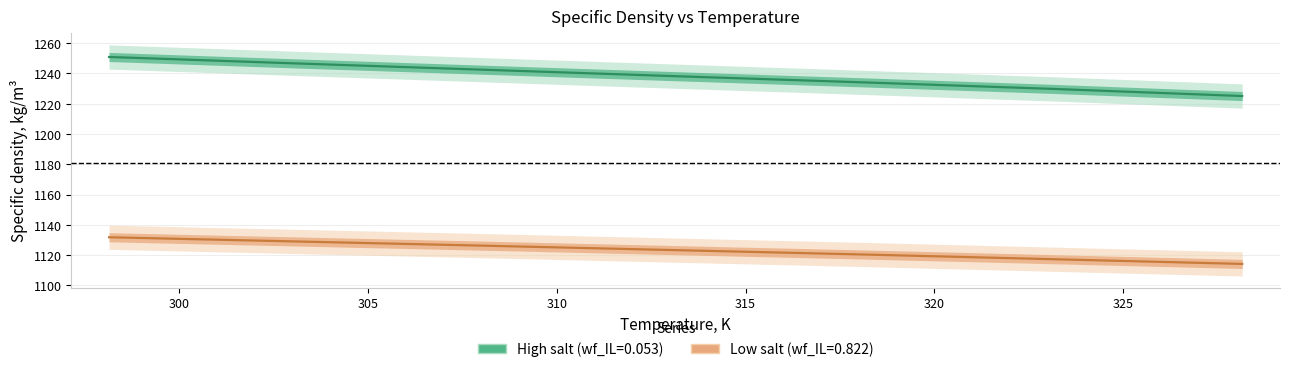

At how many categories does at least one series exceed 1236?

4